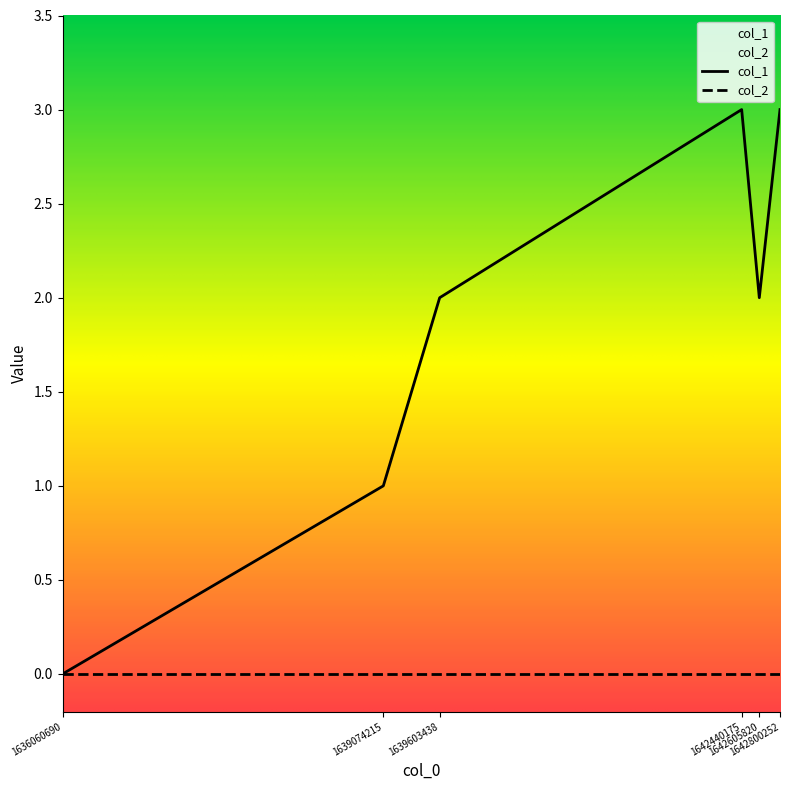

Rank the categories by value from lowest to highest.

1636060690, 1639074215, 1639603438, 1642605820, 1642440175, 1642800252